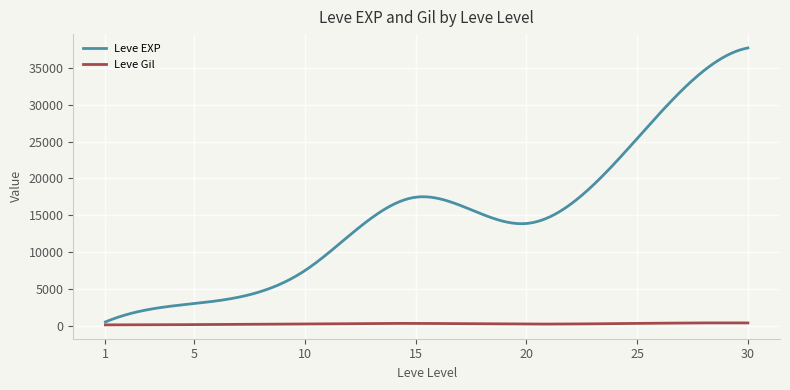

Which series has the largest range (max minus min)?

Leve EXP